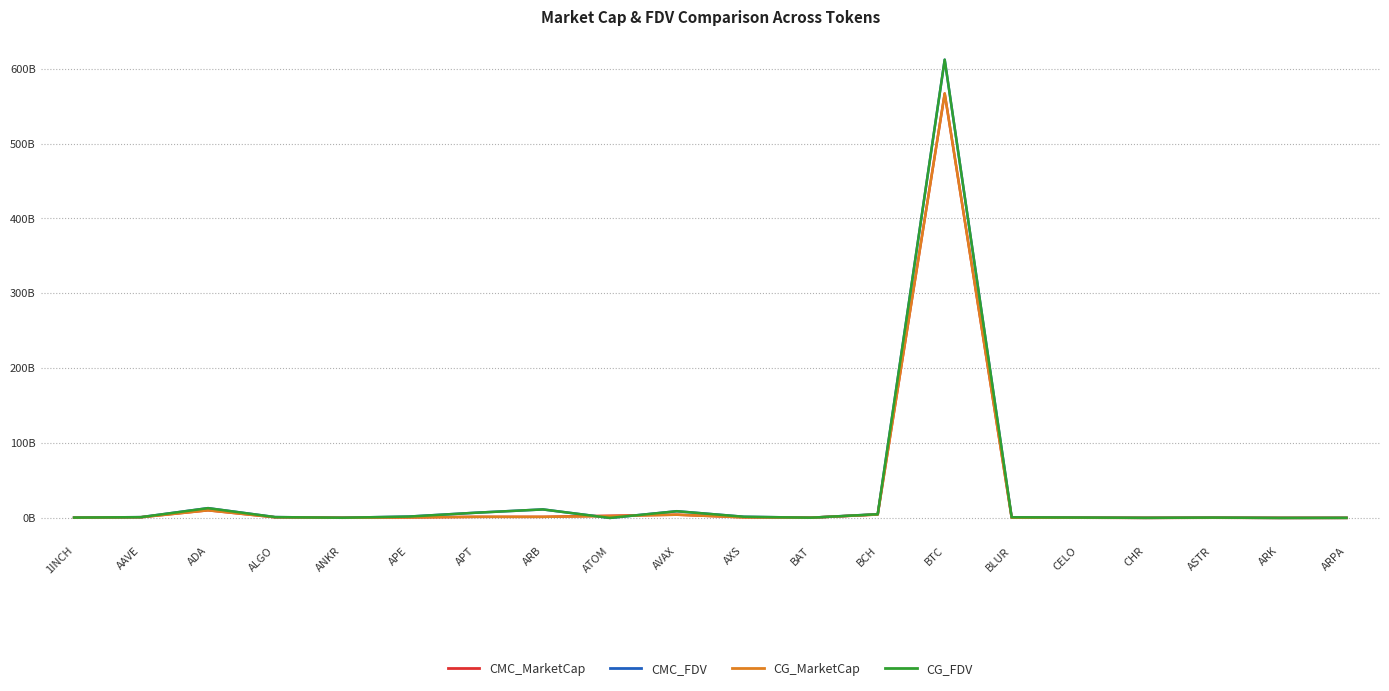

Rank the series at ASTR from highest to lowest value.

CG_FDV, CMC_FDV, CG_MarketCap, CMC_MarketCap